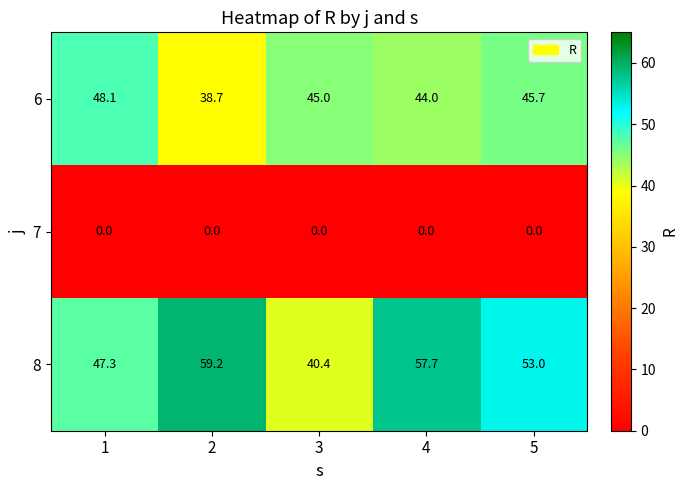

How many data points does each series have?

5